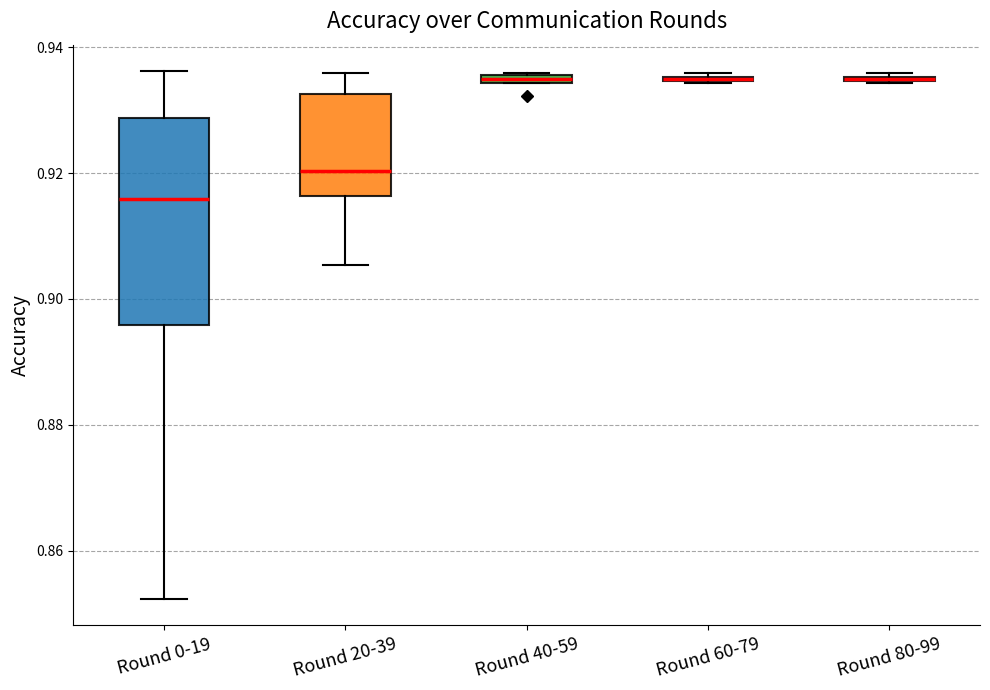

Comparing the boxes themselves (not the whiskers), which one is the tallest?

Round 0-19